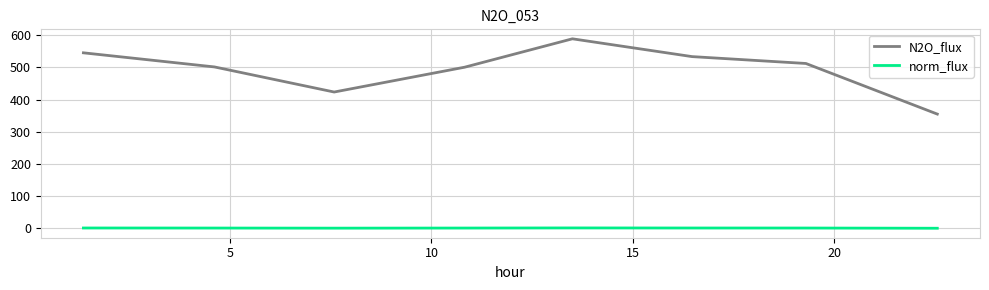

Which series has the largest range (max minus min)?

N2O_flux